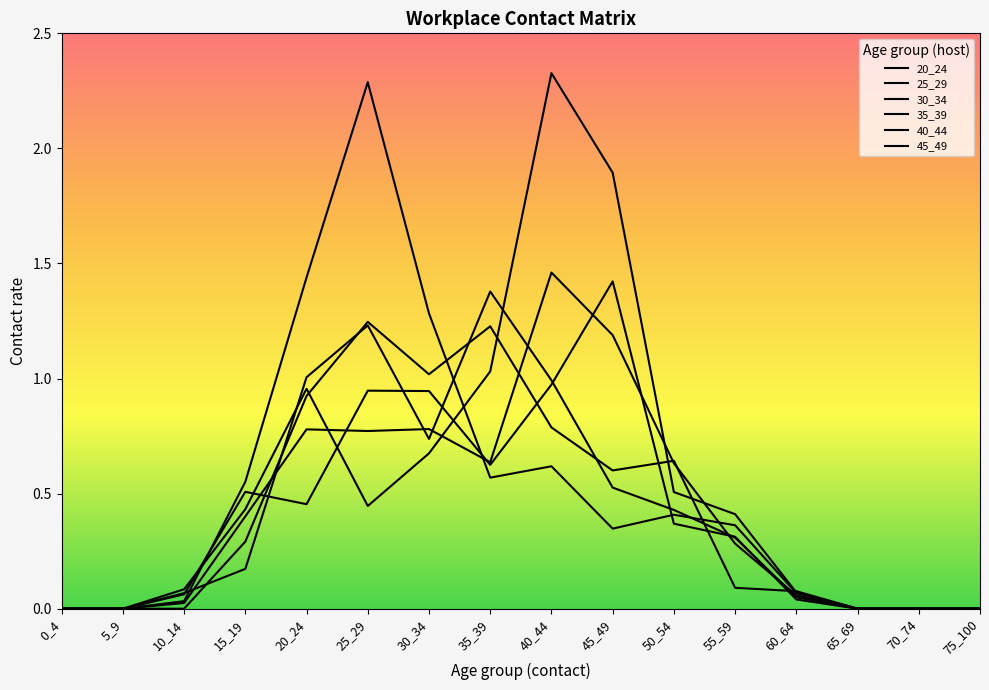

How many lines are shown in the chart?

6